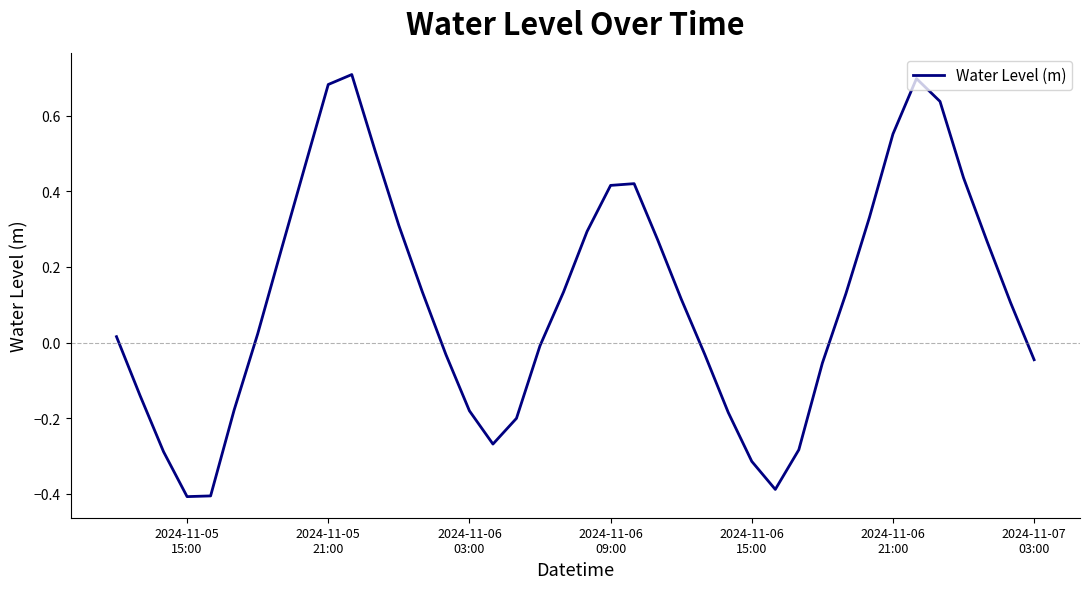

How many negative values are there?

17